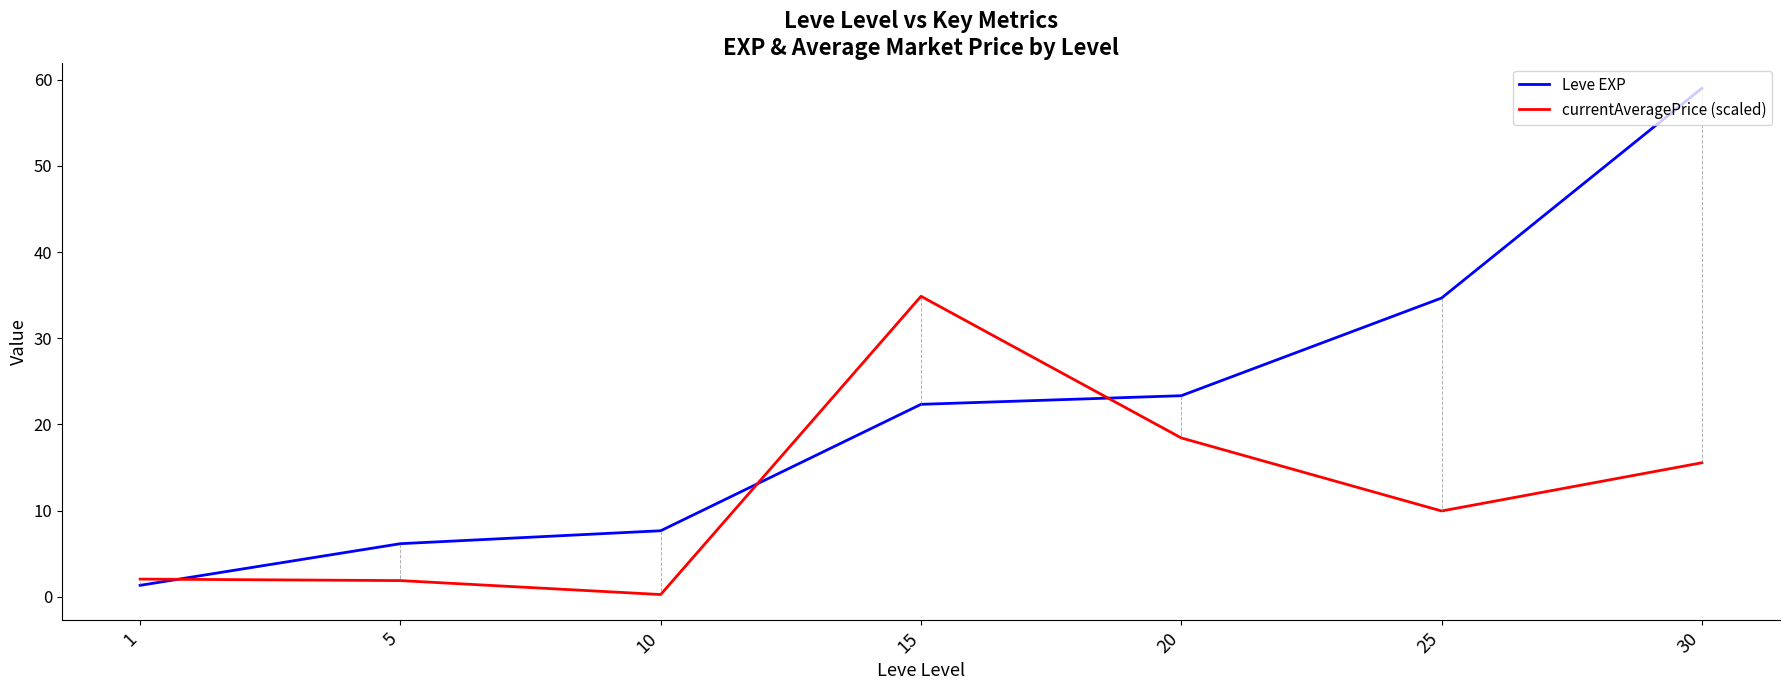

True or false: currentAveragePrice (scaled) has more than 0 interior local peaks.

True